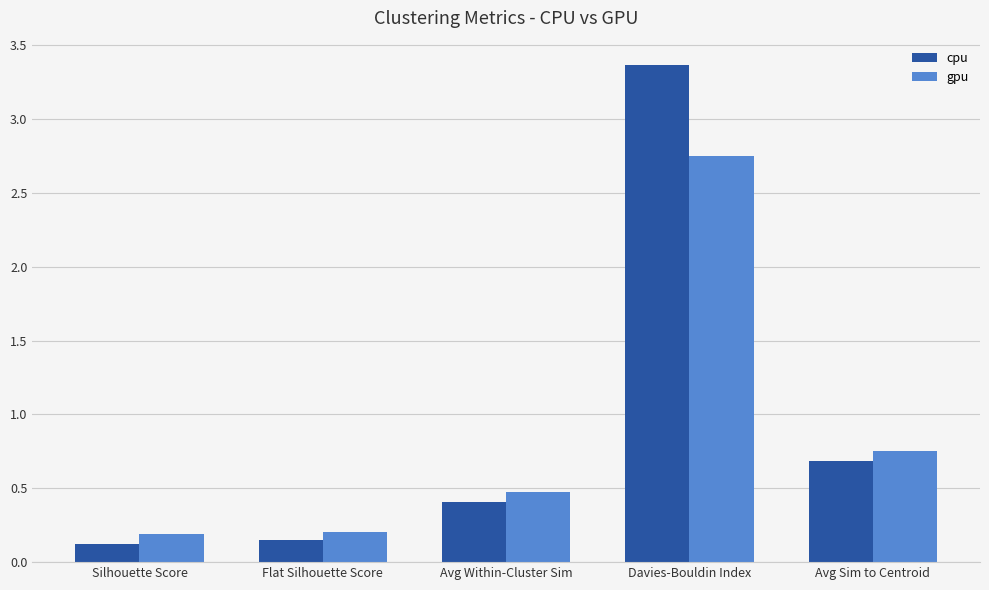

At which category does the chart reach its peak across all series?

Davies-Bouldin Index